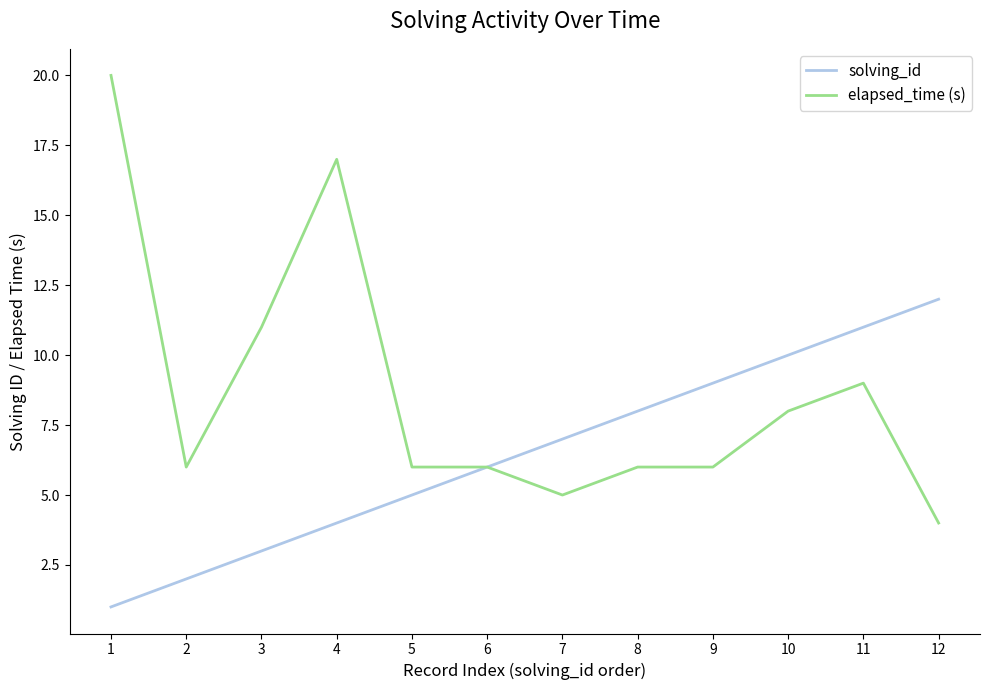

What is the sum of all elapsed_time (s) values?

104